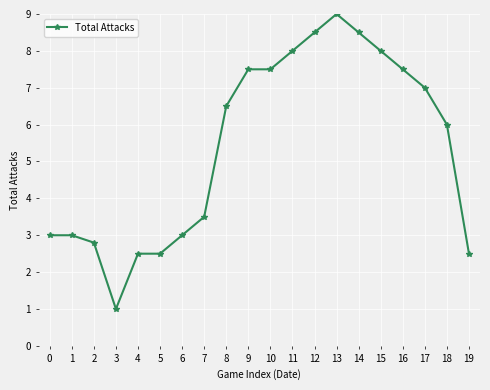

Reading right to left, extract all data points from this chart.

2.5	6.0	7.0	7.5	8.0	8.5	9.0	8.5	8.0	7.5	7.5	6.5	3.5	3.0	2.5	2.5	1.0	2.8	3.0	3.0